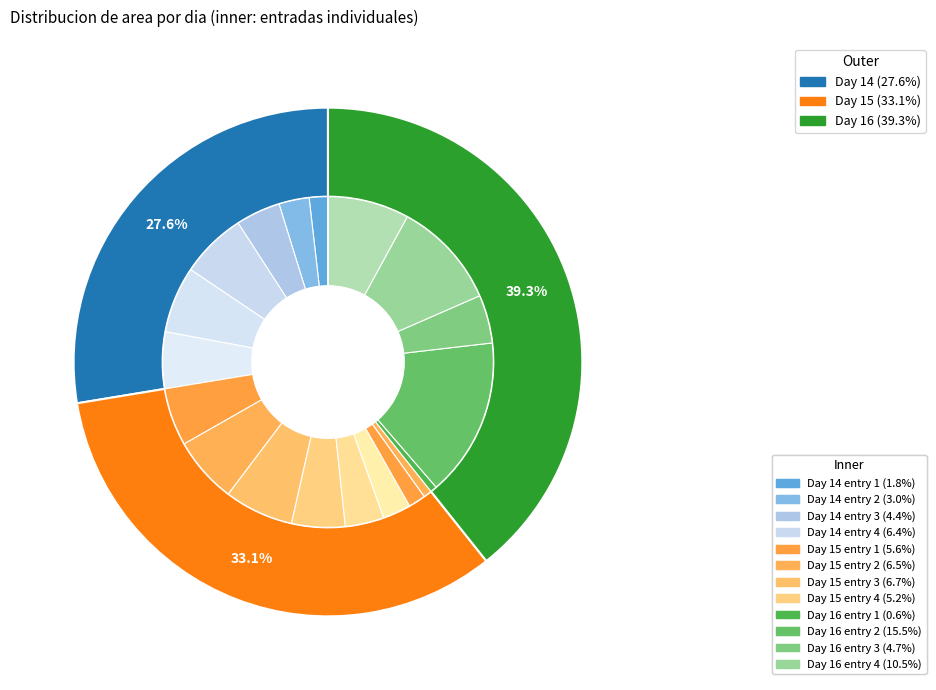

Is 15 the majority of the pie?

No